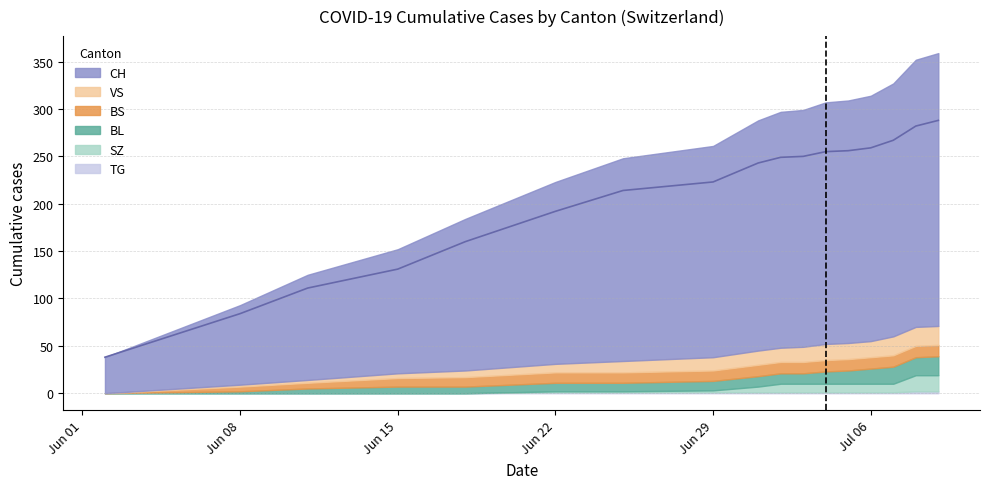

What is the sum of all BS values?

219